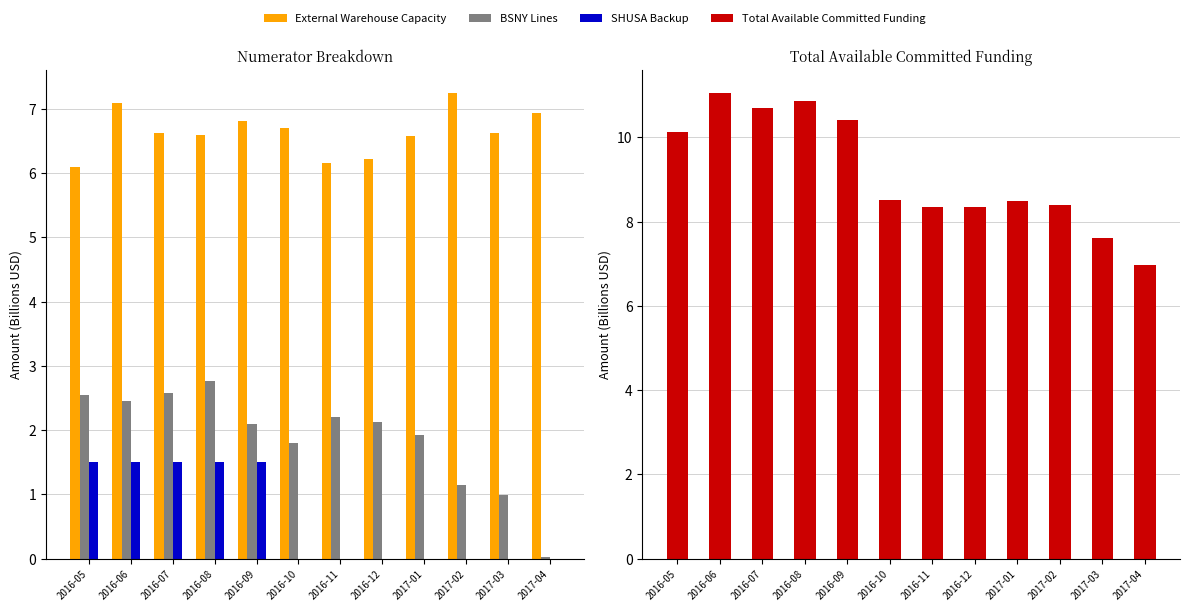

At which label is SHUSA Backup closest to 0?

2016-10